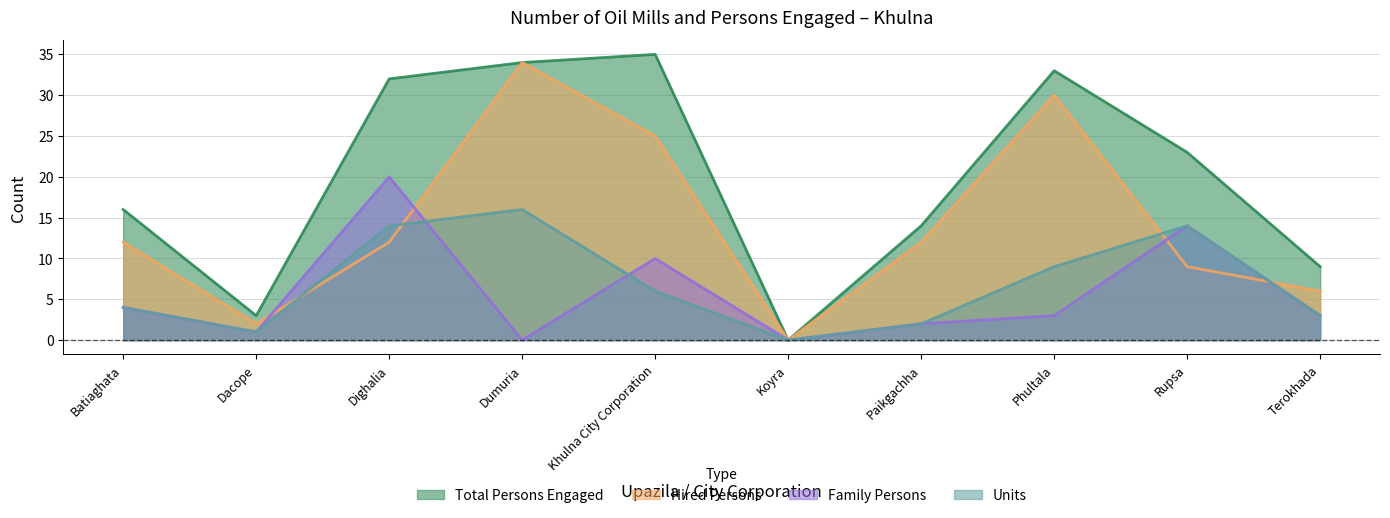

List the labels in order of Units value, largest first.

Dumuria, Dighalia, Rupsa, Phultala, Khulna City Corporation, Batiaghata, Terokhada, Paikgachha, Dacope, Koyra